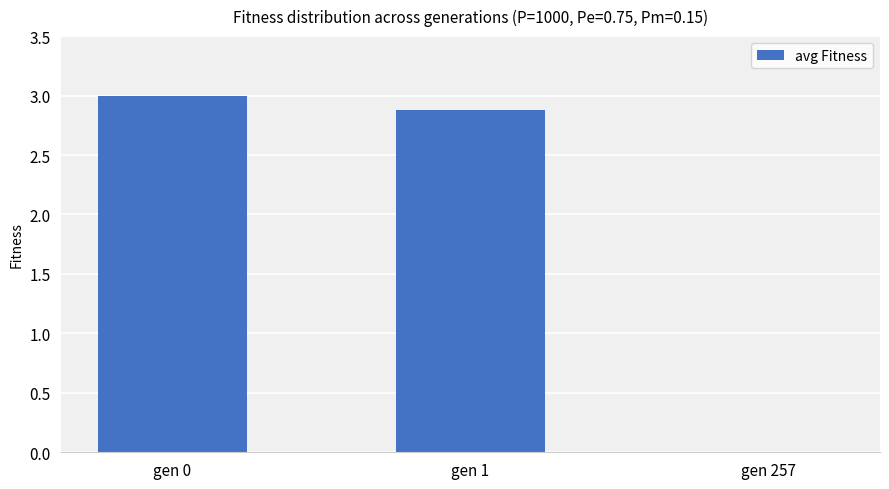

True or false: the data shows 0.0 at gen 257.

True